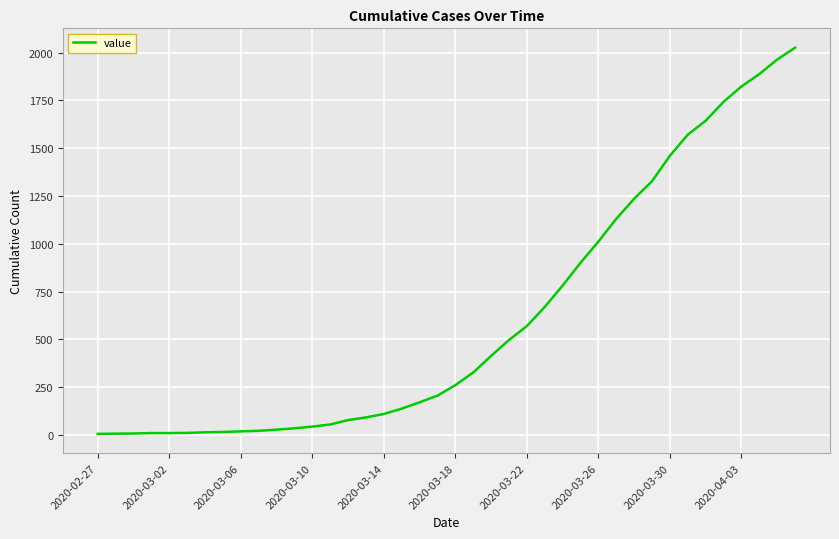

What is the difference between the maximum and minimum values?

2020